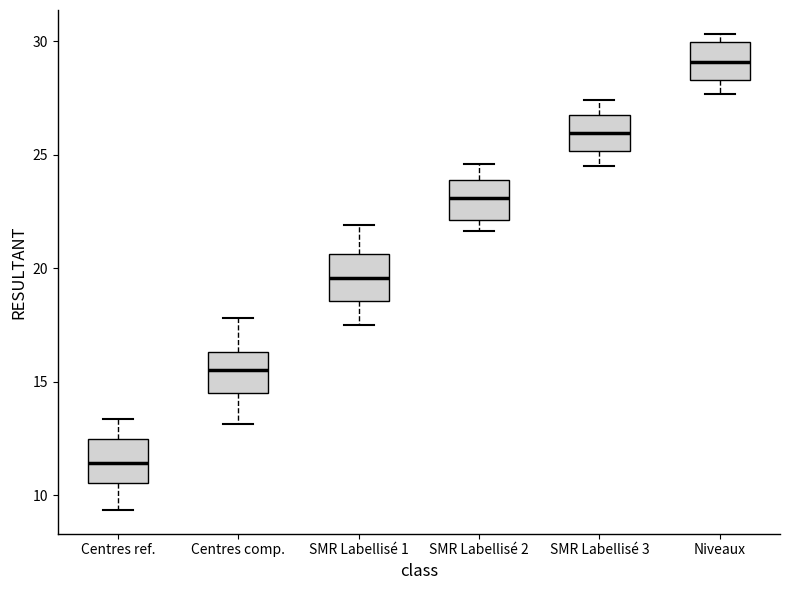

Which box has the highest median line?

Niveaux